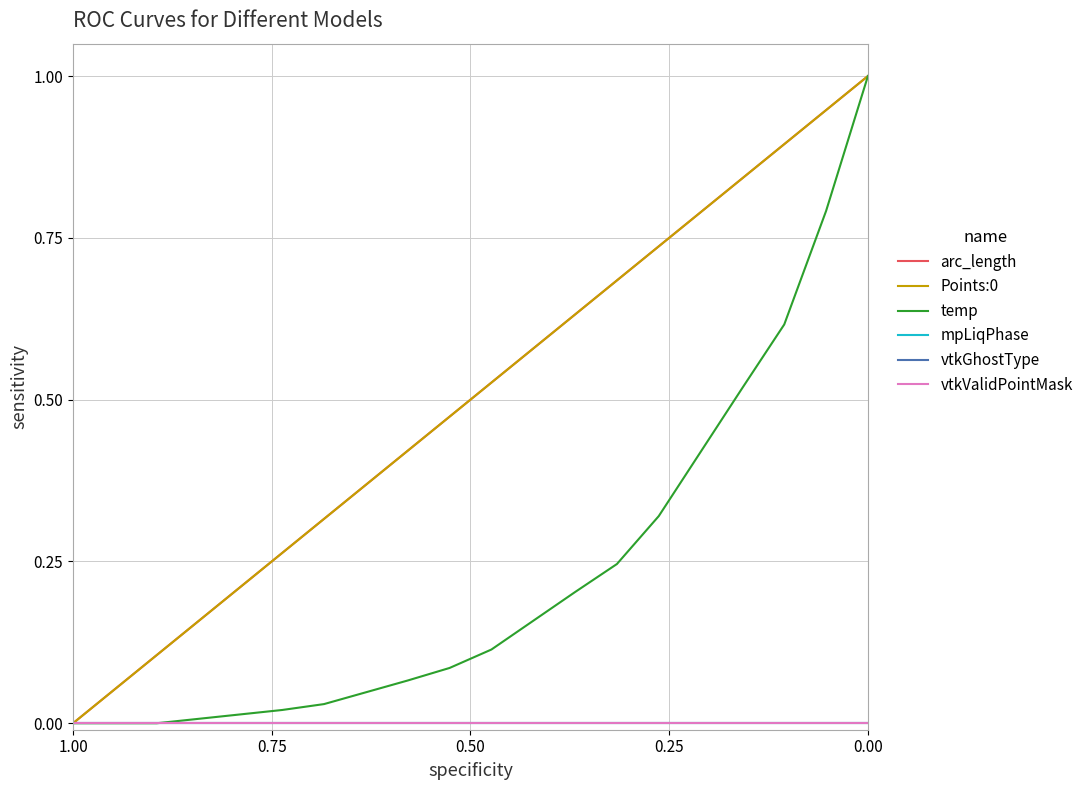

Reading right to left, list all the values displayed in this chart.

arc_length: 1.0	0.9	0.9	0.8	0.8	0.7	0.7	0.6	0.6	0.5	0.5	0.4	0.4	0.3	0.3	0.2	0.2	0.1	0.1	0.0
Points:0: 1.0	0.9	0.9	0.8	0.8	0.7	0.7	0.6	0.6	0.5	0.5	0.4	0.4	0.3	0.3	0.2	0.2	0.1	0.1	0.0
temp: 1.0	0.8	0.6	0.5	0.4	0.3	0.2	0.2	0.2	0.1	0.1	0.1	0.0	0.0	0.0	0.0	0.0	0.0	0.0	0.0
mpLiqPhase: 0.0	0.0	0.0	0.0	0.0	0.0	0.0	0.0	0.0	0.0	0.0	0.0	0.0	0.0	0.0	0.0	0.0	0.0	0.0	0.0
vtkGhostType: 0.0	0.0	0.0	0.0	0.0	0.0	0.0	0.0	0.0	0.0	0.0	0.0	0.0	0.0	0.0	0.0	0.0	0.0	0.0	0.0
vtkValidPointMask: 0.0	0.0	0.0	0.0	0.0	0.0	0.0	0.0	0.0	0.0	0.0	0.0	0.0	0.0	0.0	0.0	0.0	0.0	0.0	0.0